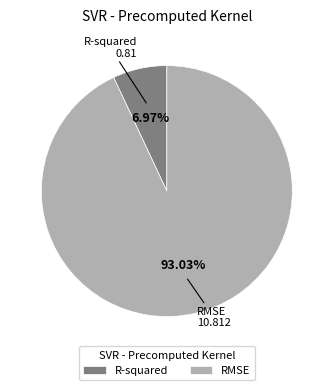

Rank the categories by value from highest to lowest.

RMSE, R-squared